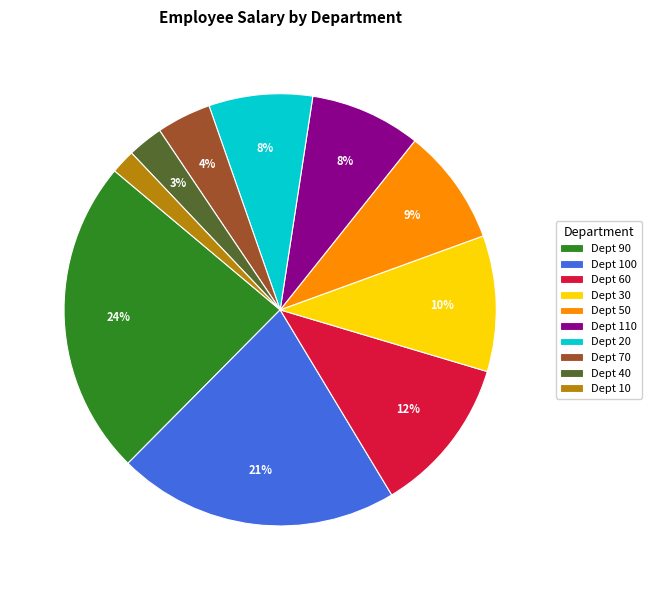

To the nearest percent, what is the average slice percentage?

10%